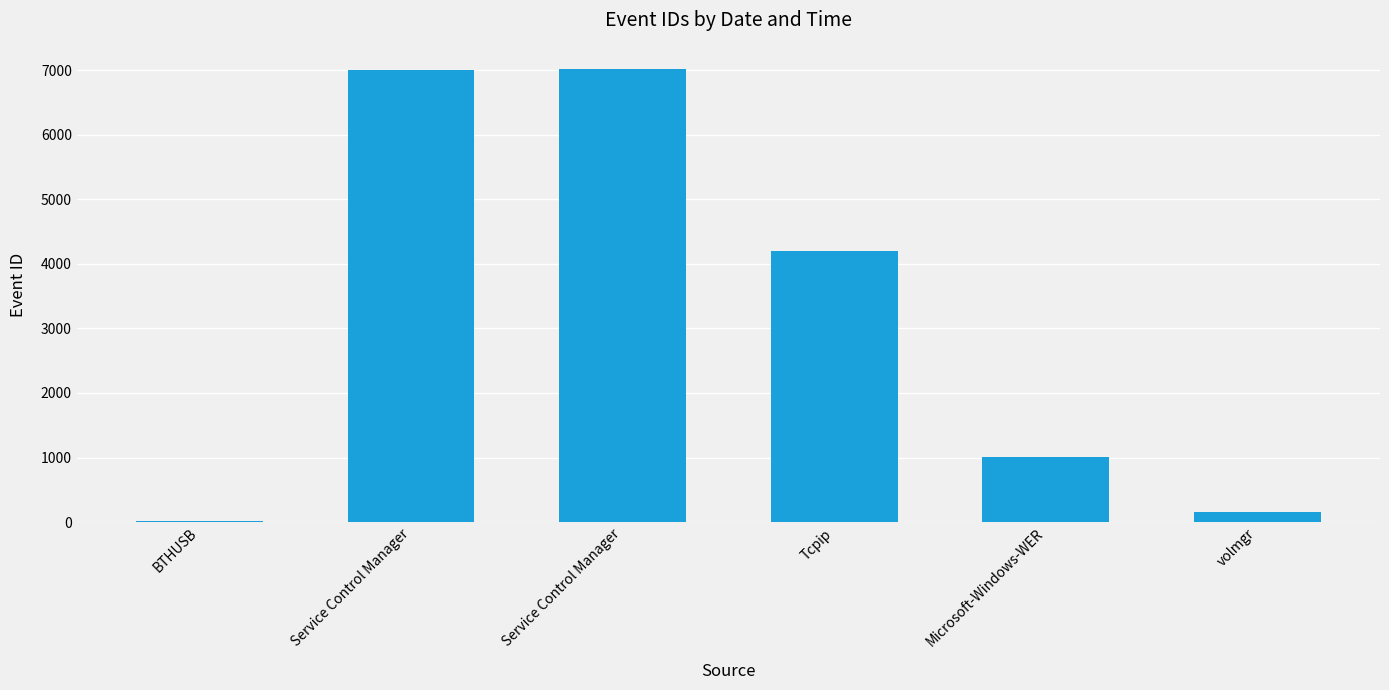

Count the number of data series in this chart.

1